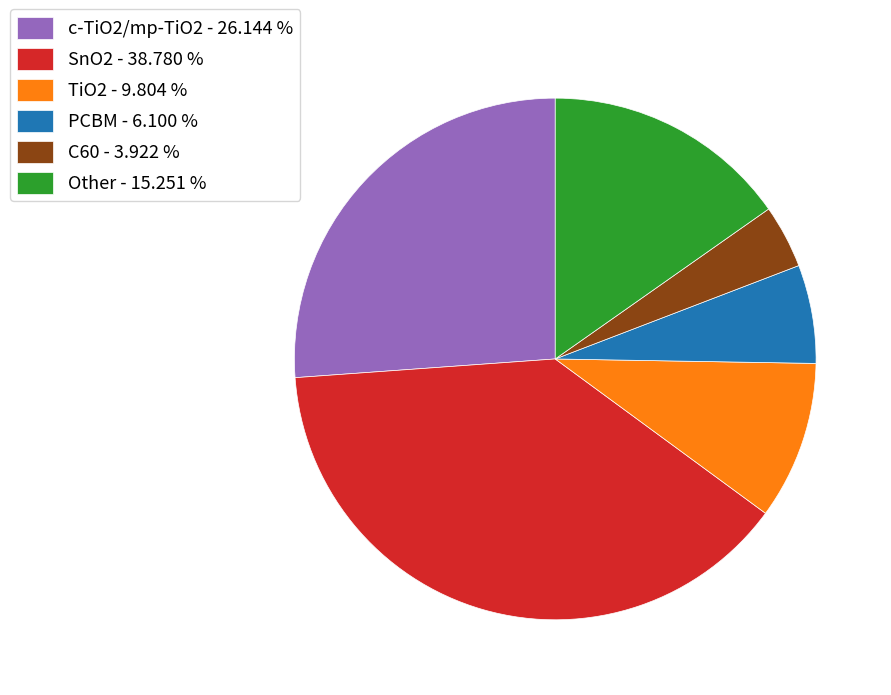

Between C60 - 3.922 % and PCBM - 6.100 %, which is larger?

PCBM - 6.100 %